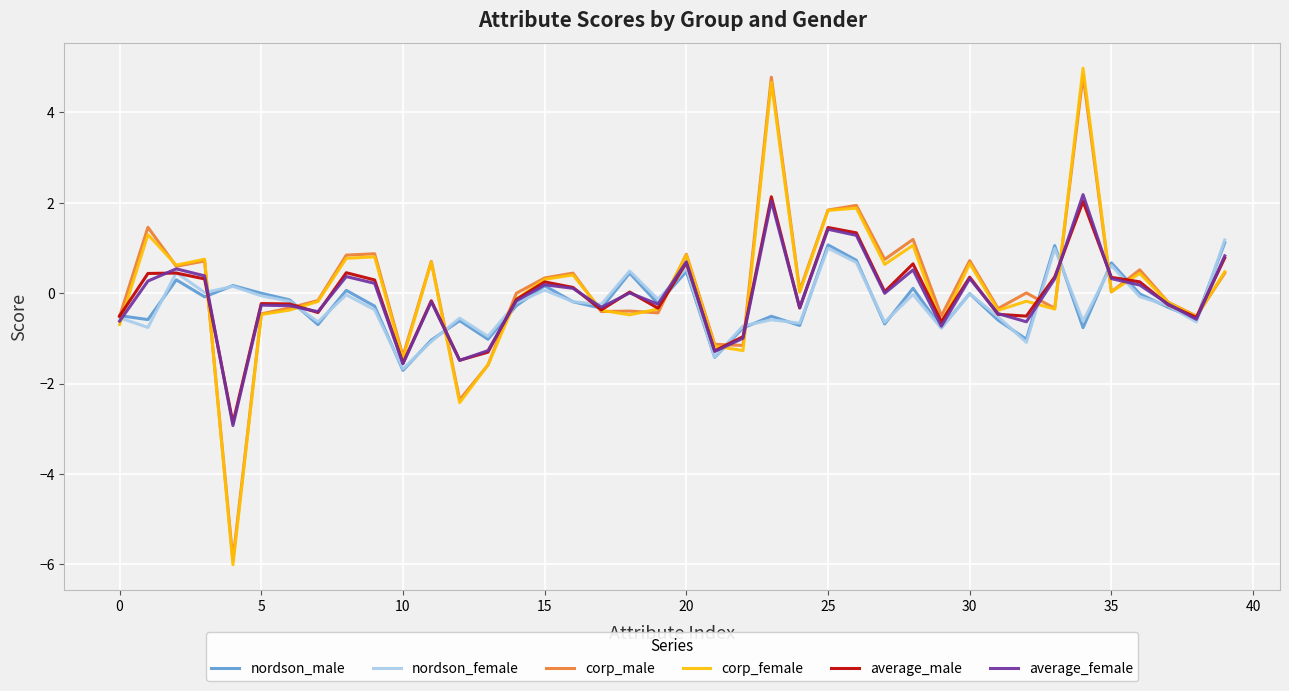

What is the greatest value displayed?

5.0